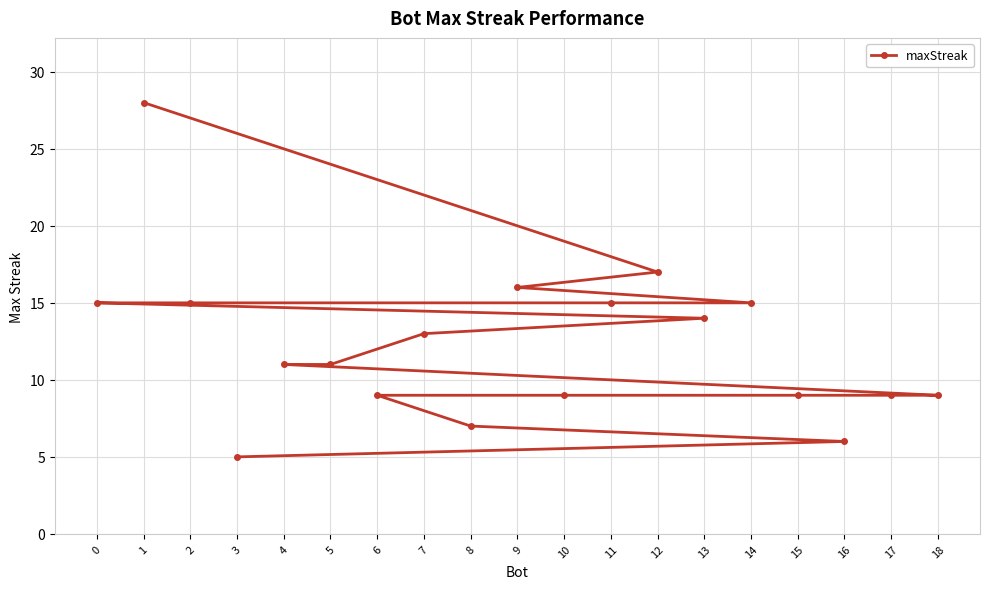

What is the difference between the maximum and second lowest values?

22